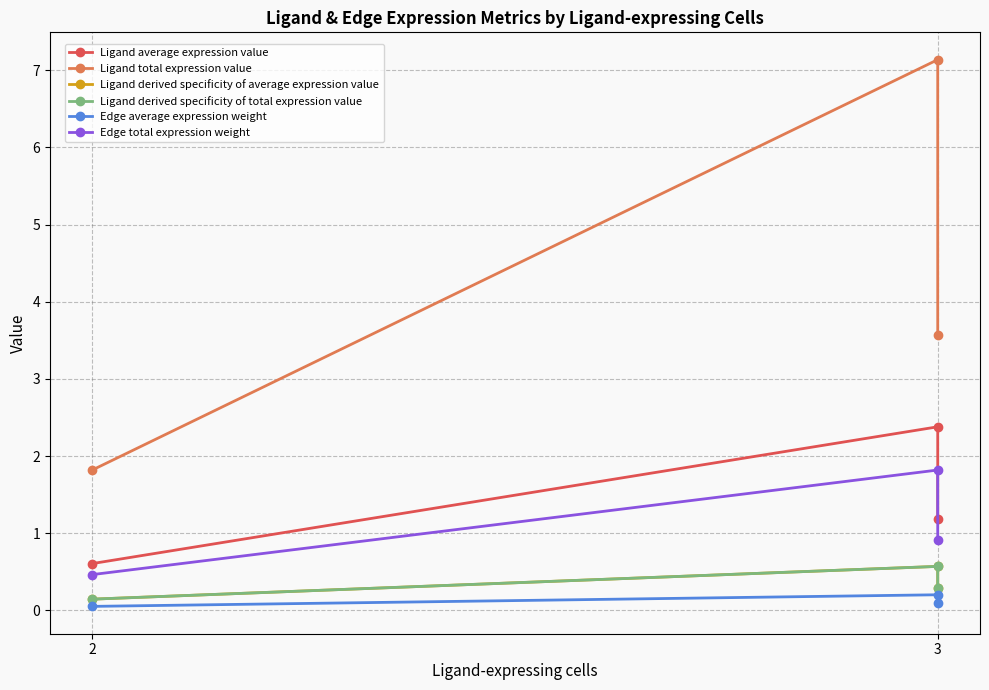

Which series has the largest total across all categories?

Ligand total expression value